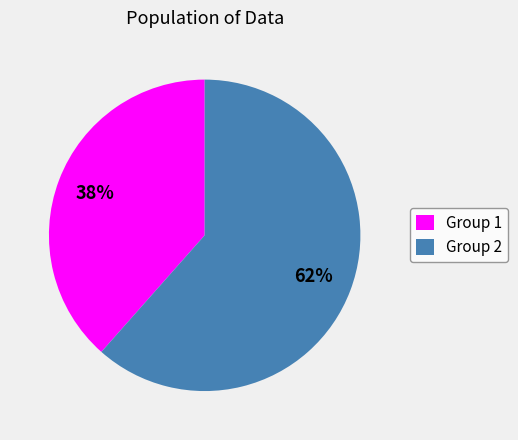

The Group 2 slice represents 71% of the pie. True or false?

False